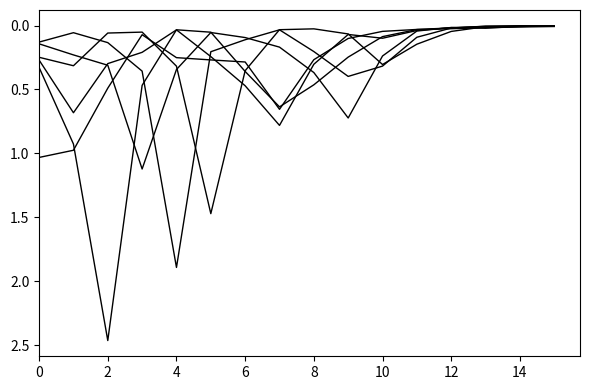

True or false: col_3 has a value of 0.0 at 11.

True